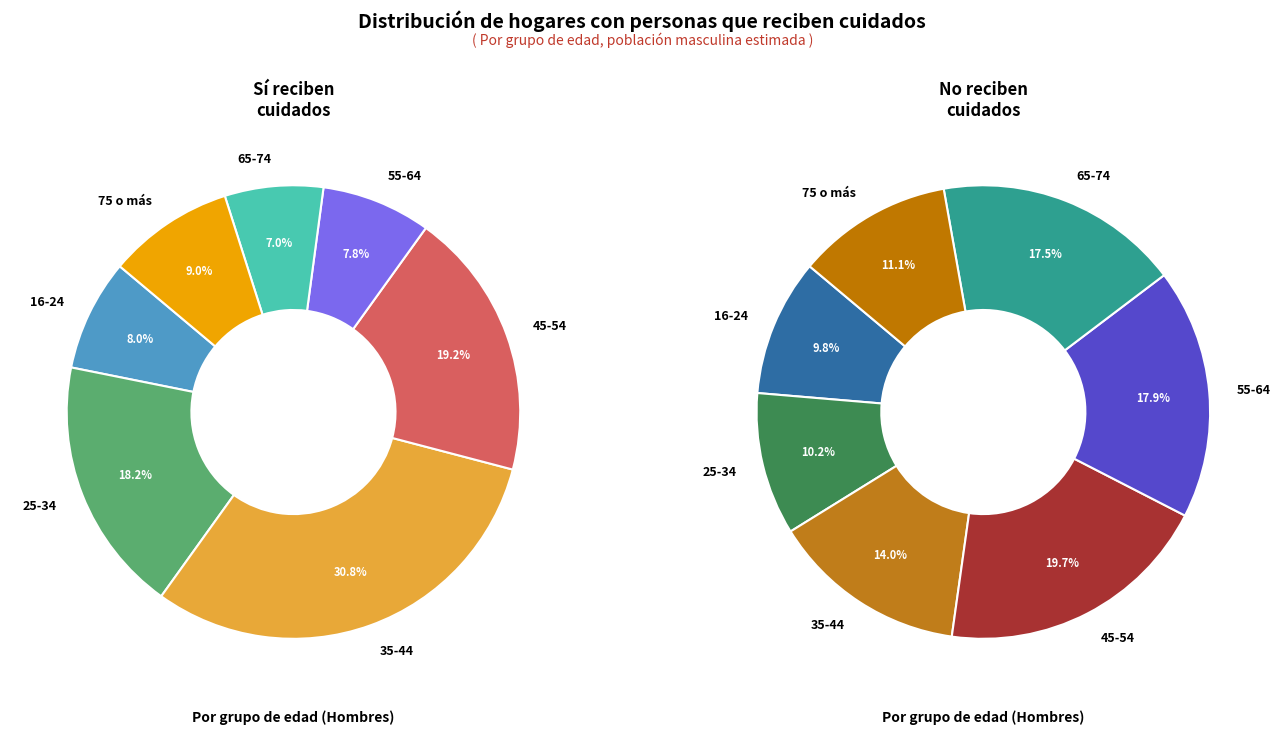

To the nearest percent, what is the combined percentage of 75 o más and 45-54?

28%